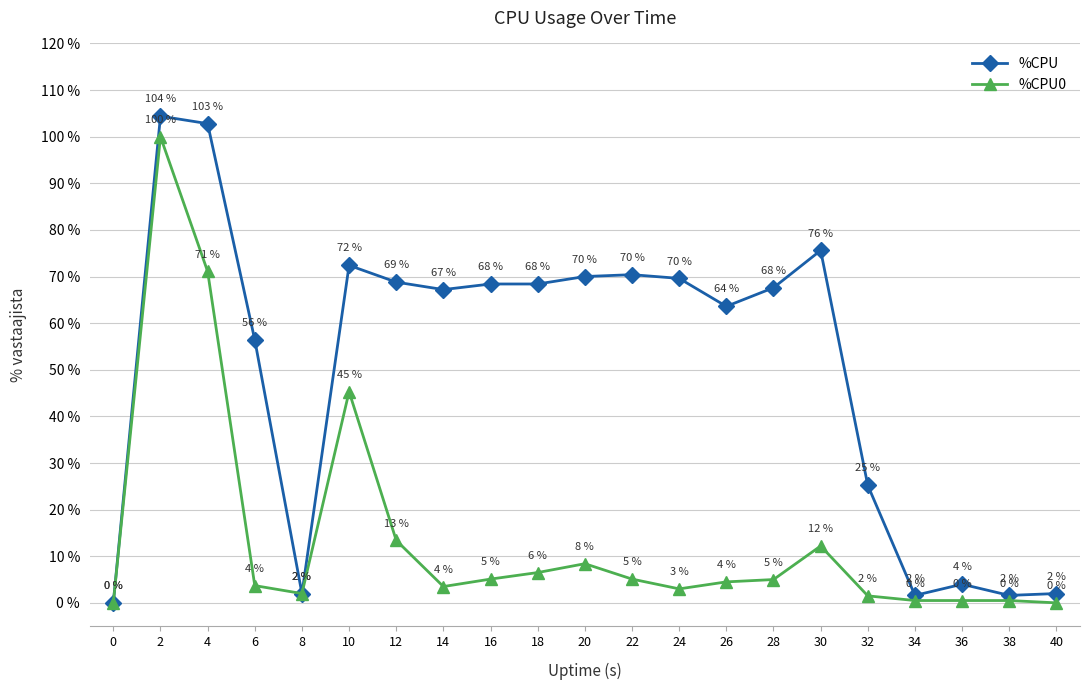

Is this an area chart (filled region under the line)?

No